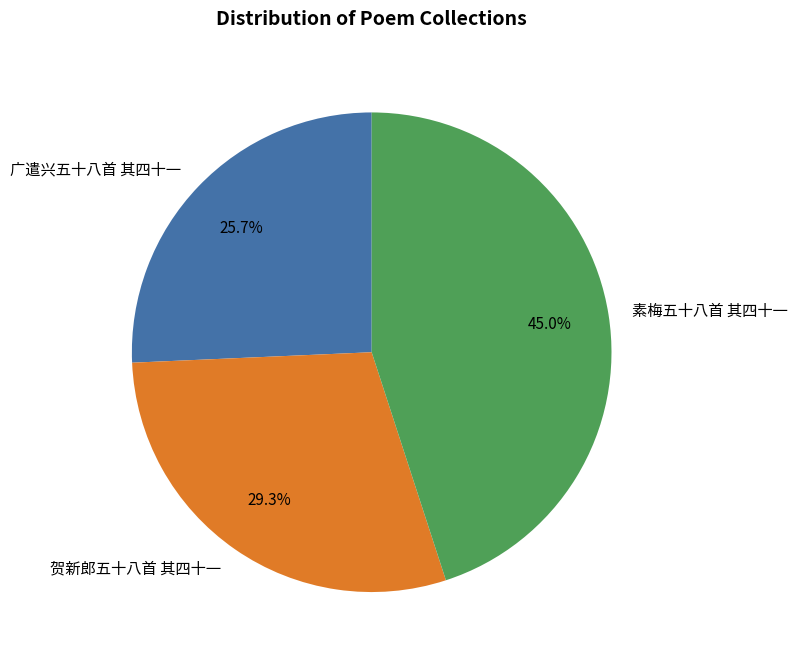

Rank the categories by value from highest to lowest.

素梅五十八首 其四十一, 贺新郎五十八首 其四十一, 广遣兴五十八首 其四十一